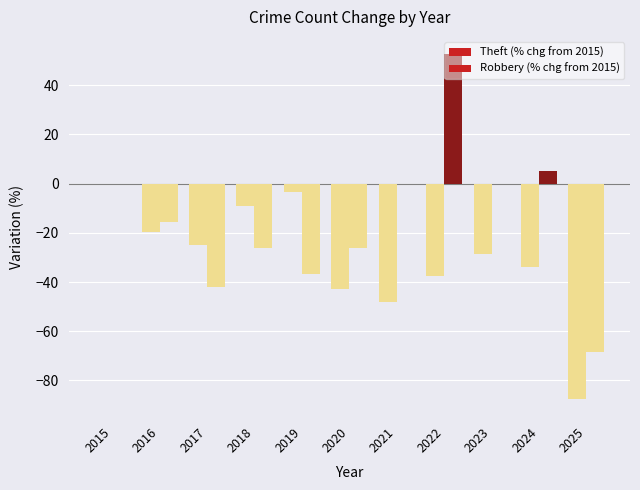

How many series are shown in this chart?

2